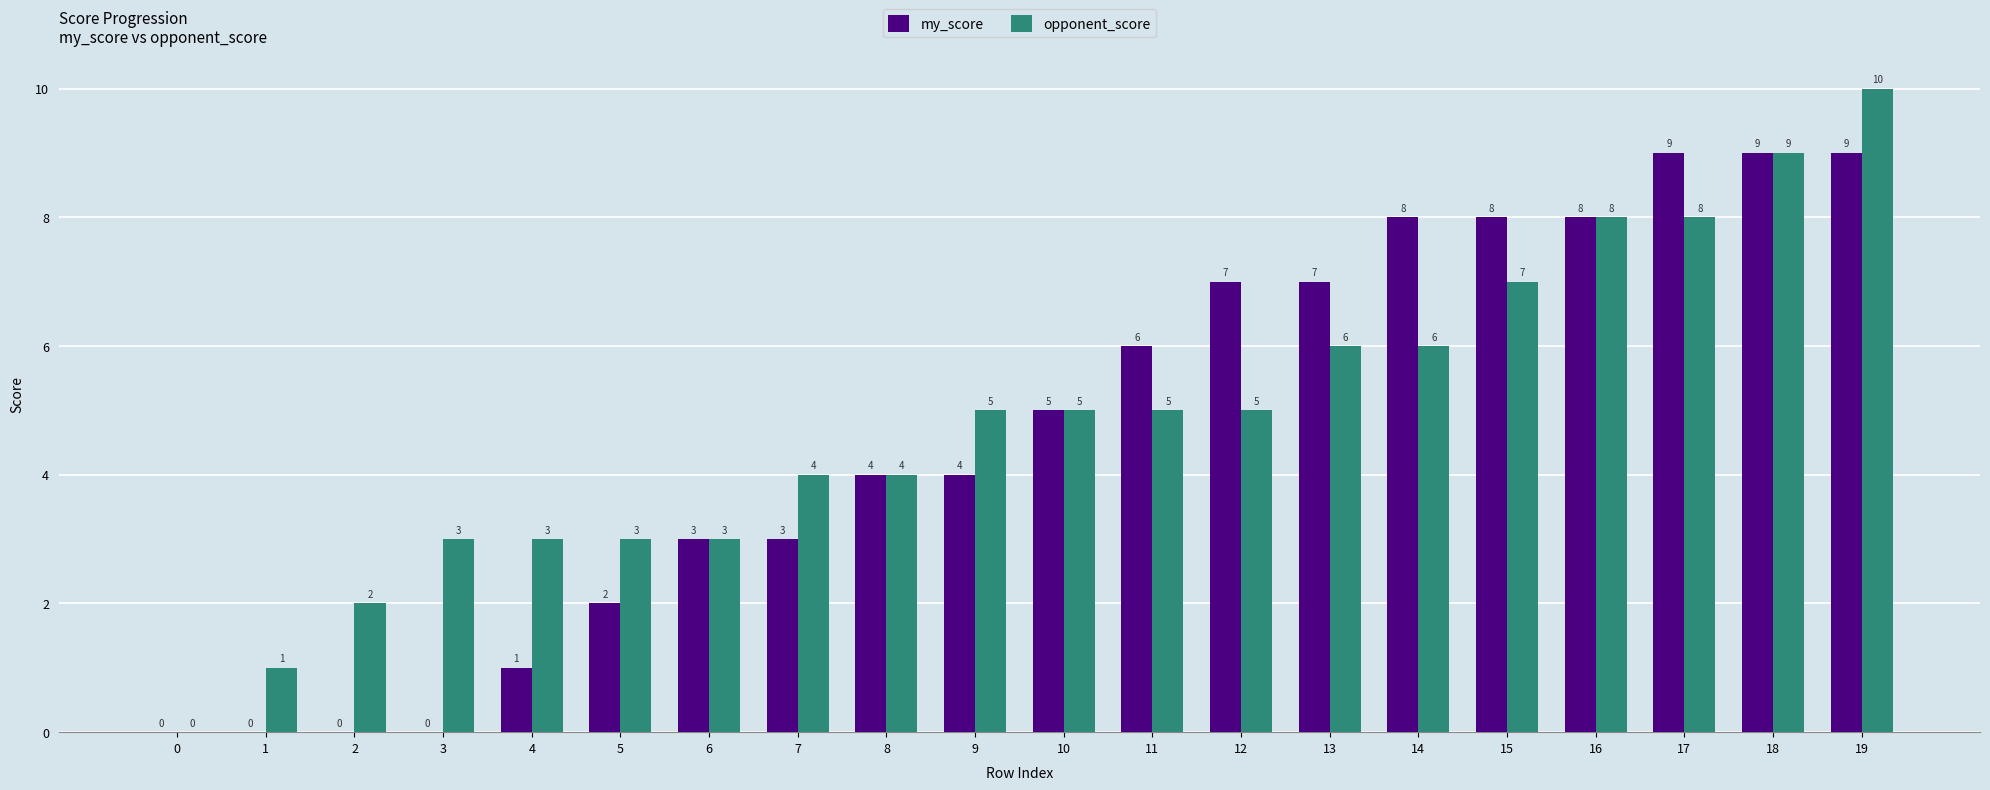

What is the difference between the my_score values at 4 and 12?

6